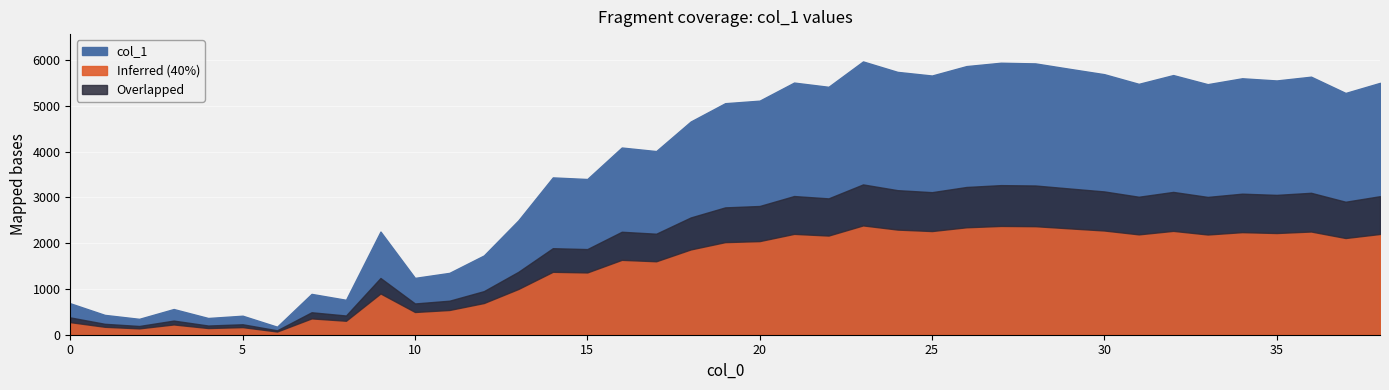

Reading left to right, extract all data points from this chart.

686.8	433.3	347.0	561.2	365.4	415.2	174.9	892.0	762.9	2253.6	1241.7	1351.1	1731.4	2498.3	3437.0	3401.8	4089.8	4012.1	4657.7	5058.2	5113.5	5508.7	5416.4	5970.6	5742.5	5662.6	5868.6	5942.2	5927.7	5808.4	5691.9	5481.1	5672.6	5474.0	5602.6	5554.9	5637.4	5282.2	5503.0